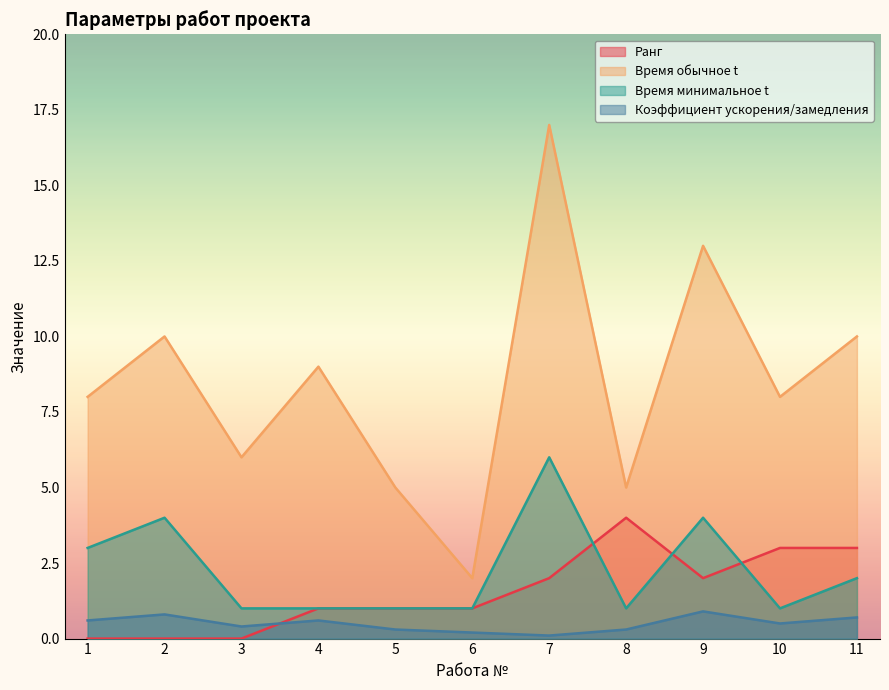

Which has a higher value, 7 or 10?

10